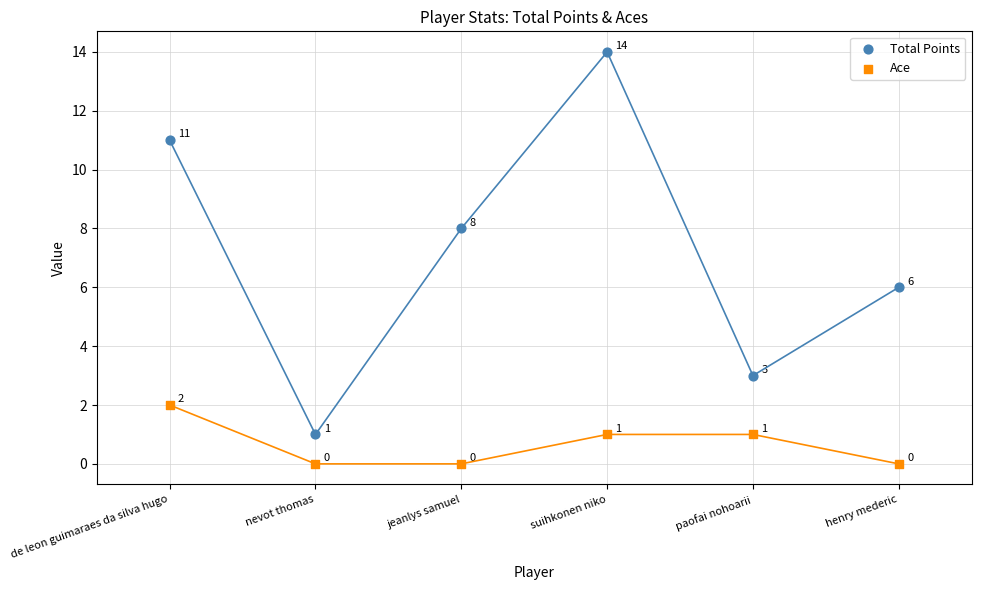

Across all data points, what is the range of Y values (max minus min)?

14